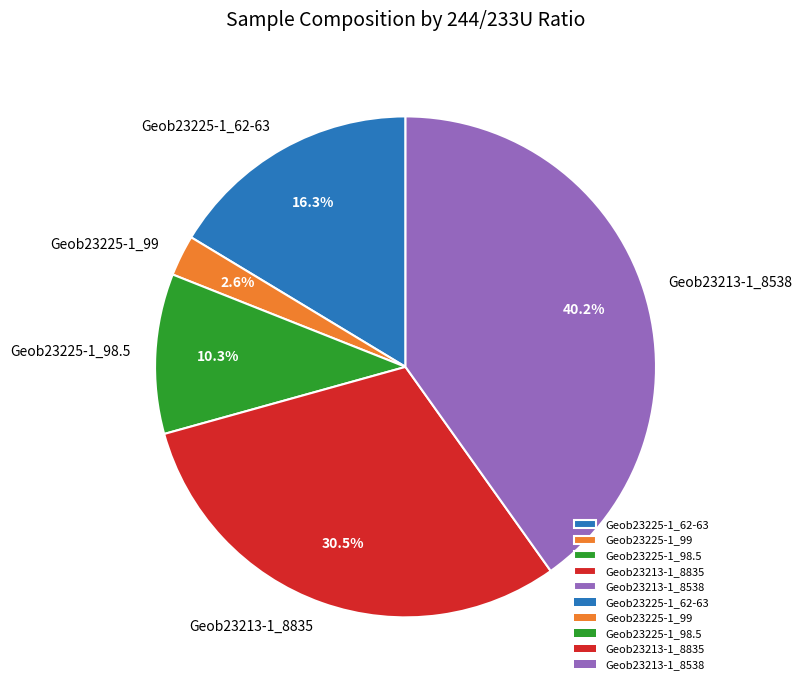

To the nearest percent, what is the difference between the largest and smallest slice percentages?

38%